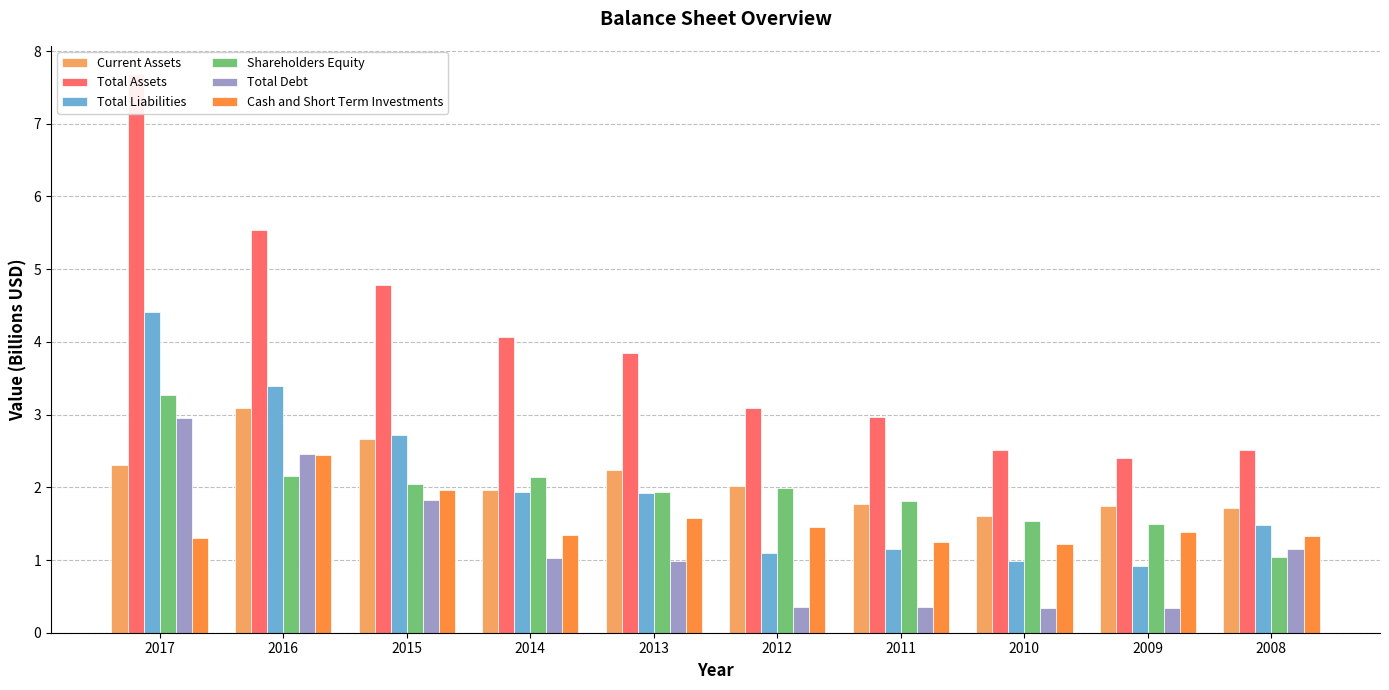

Rank the categories by Total Liabilities value from lowest to highest.

2009, 2010, 2012, 2011, 2008, 2013, 2014, 2015, 2016, 2017